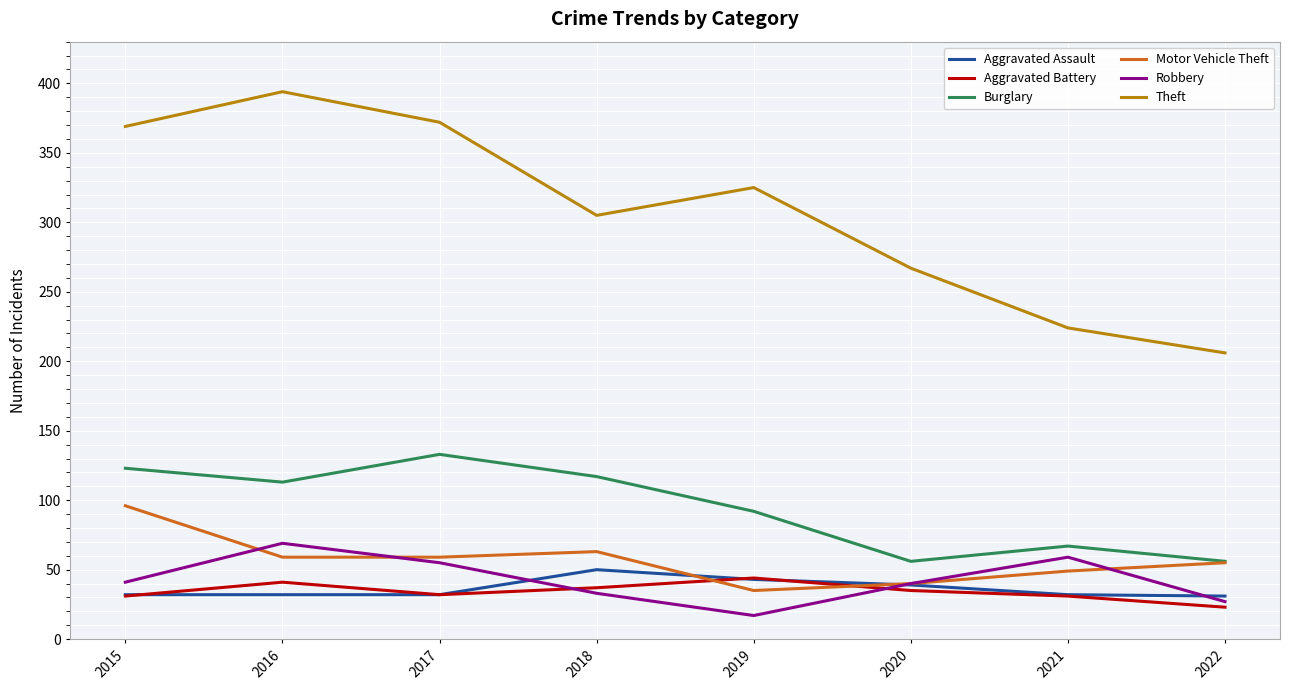

What value does the Theft series have at 2018?

305